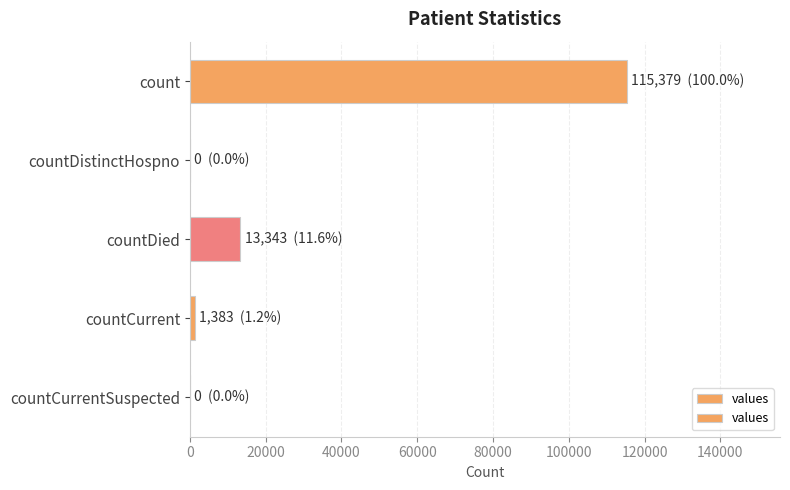

How many series are shown in this chart?

1